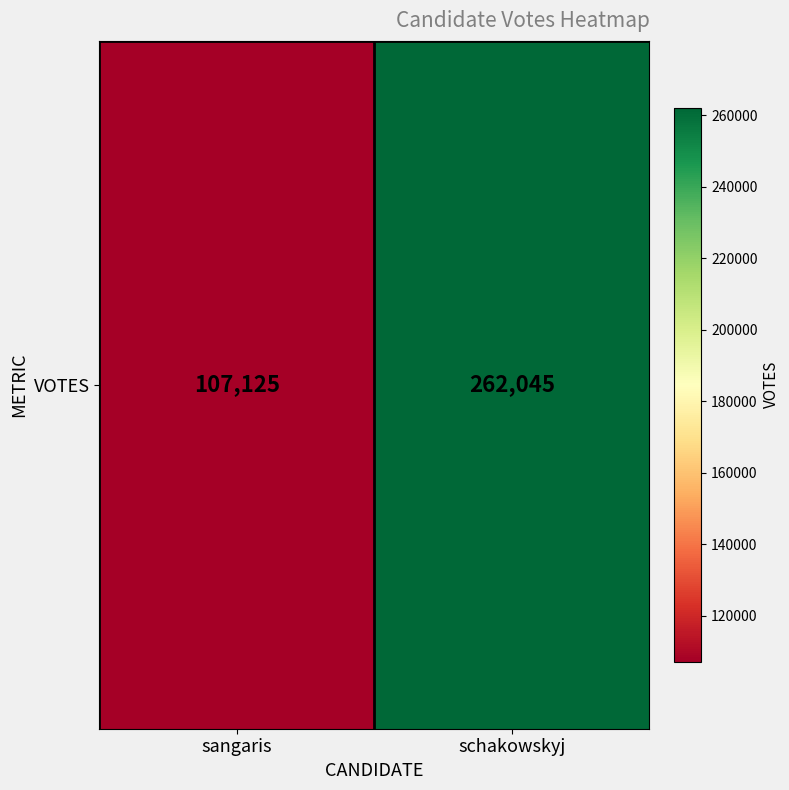

What is the difference between the maximum and minimum values?

154920